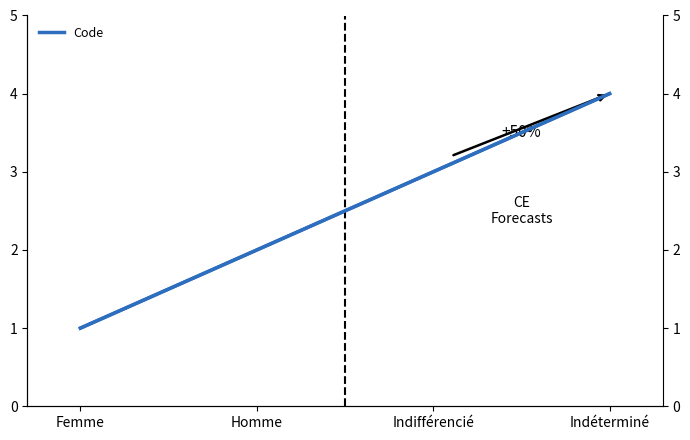

What is the value of the Code point at the 3rd from the left?

3